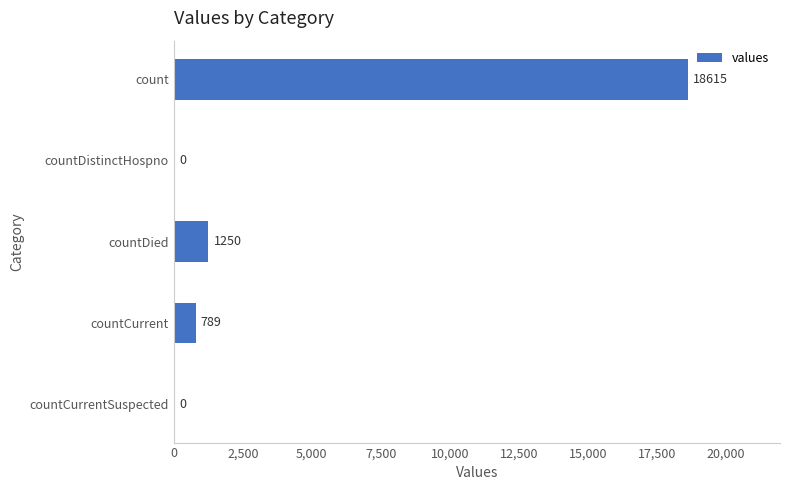

Are the bars grouped side by side (vs. stacked)?

No